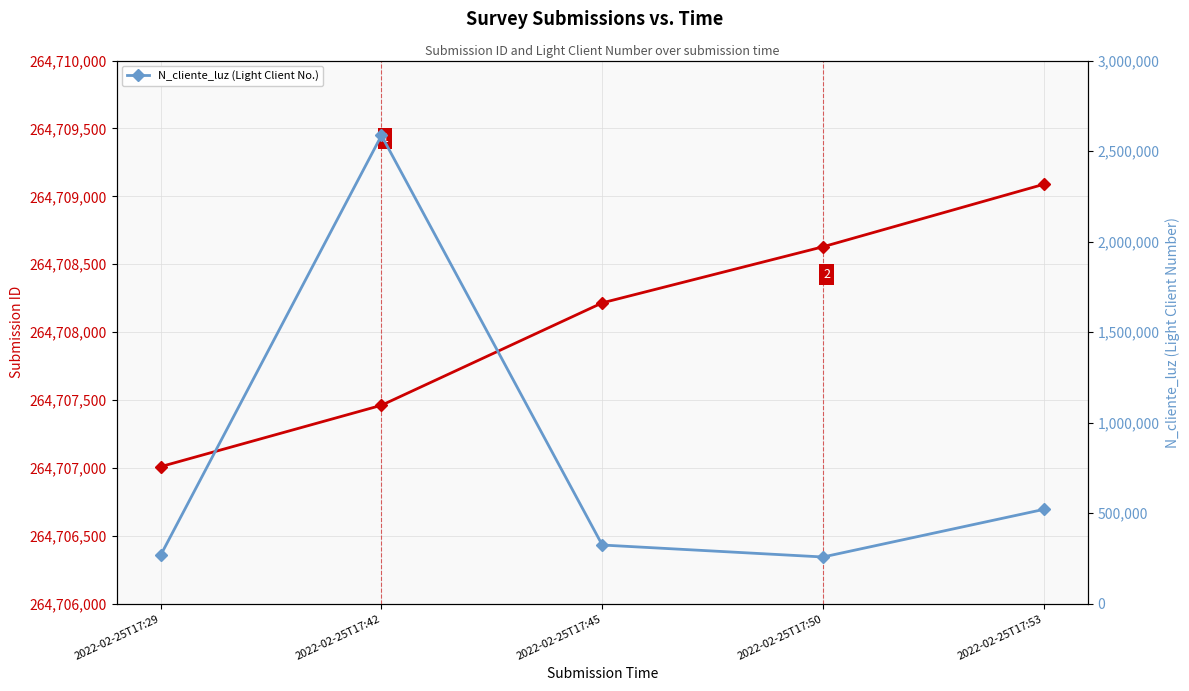

What is the sum of the values at 2022-02-25T17:53 and 2022-02-25T17:50?

780229